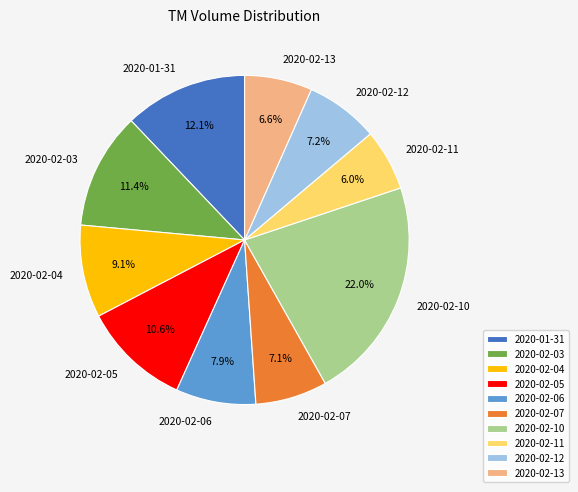

True or false: 2020-02-12 accounts for 7% of the total.

True